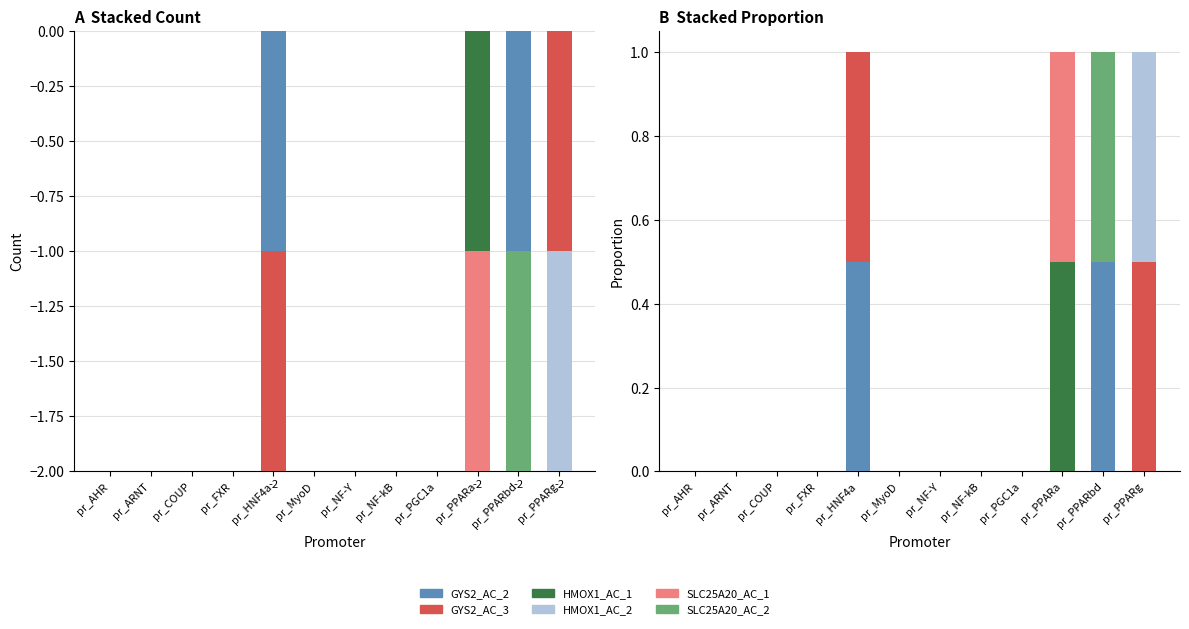

How many values in the GYS2_AC_3 series exceed 0?

2